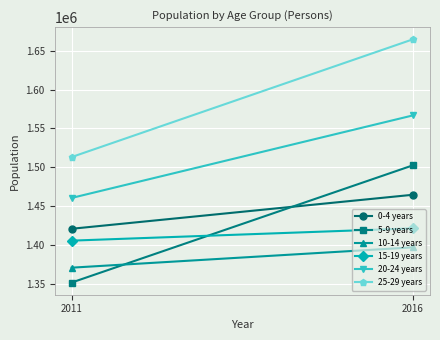

What is the greatest value displayed?

1664602